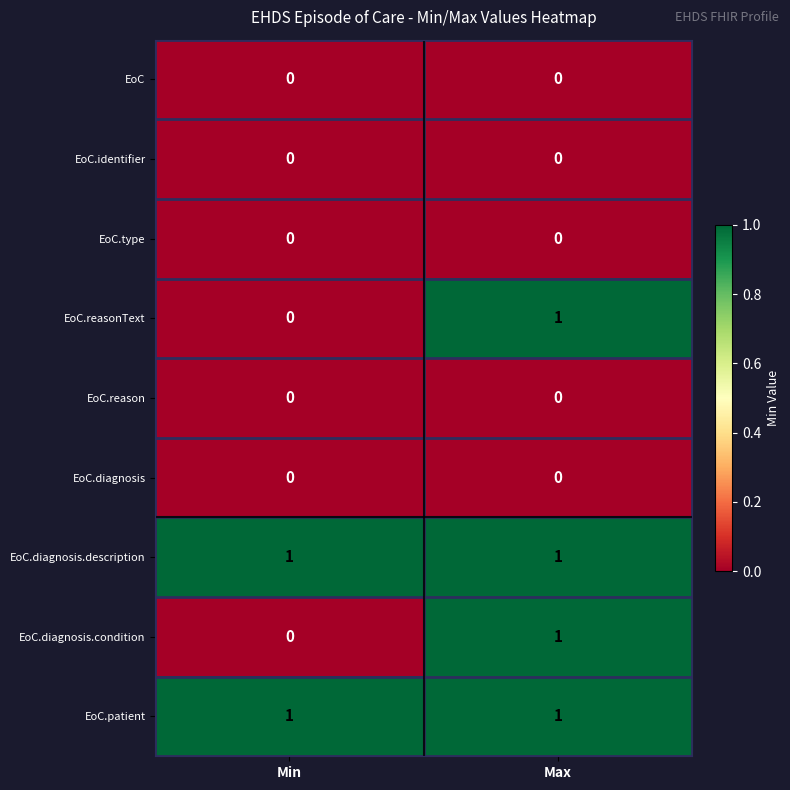

The value of EoC.diagnosis.condition at Max is 2. True or false?

False